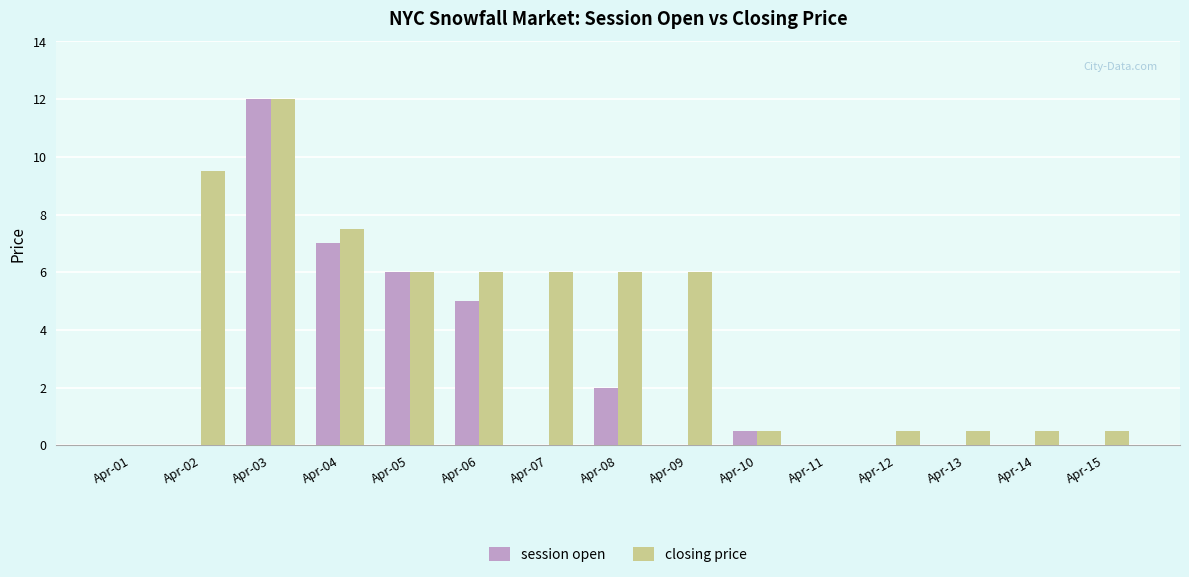

What is the total value across all series at Apr-14?

0.5